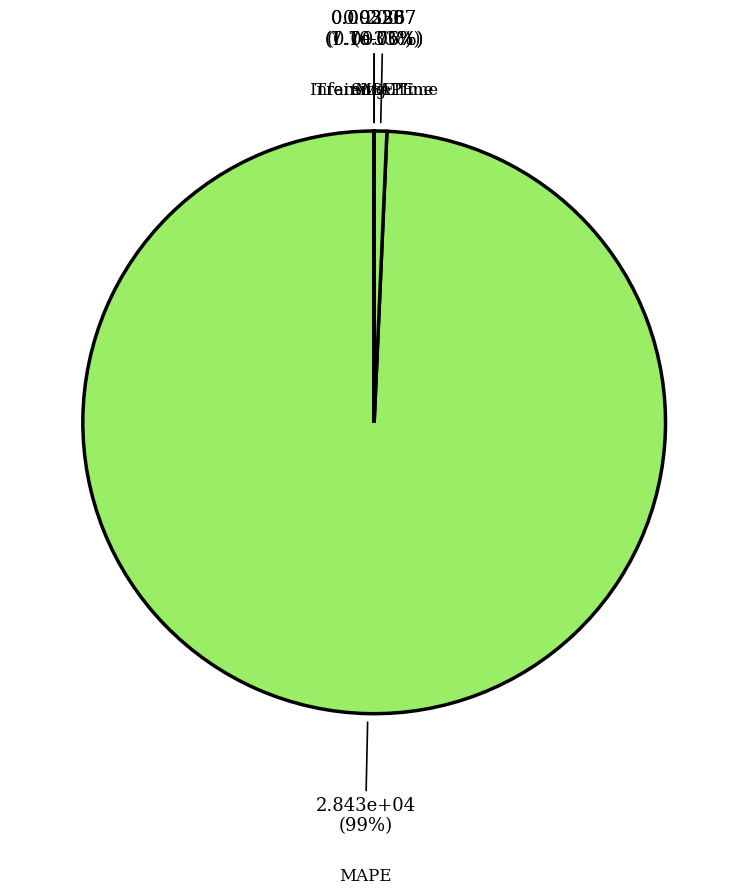

Is the sum of Inference Time and MSE greater than half?

No